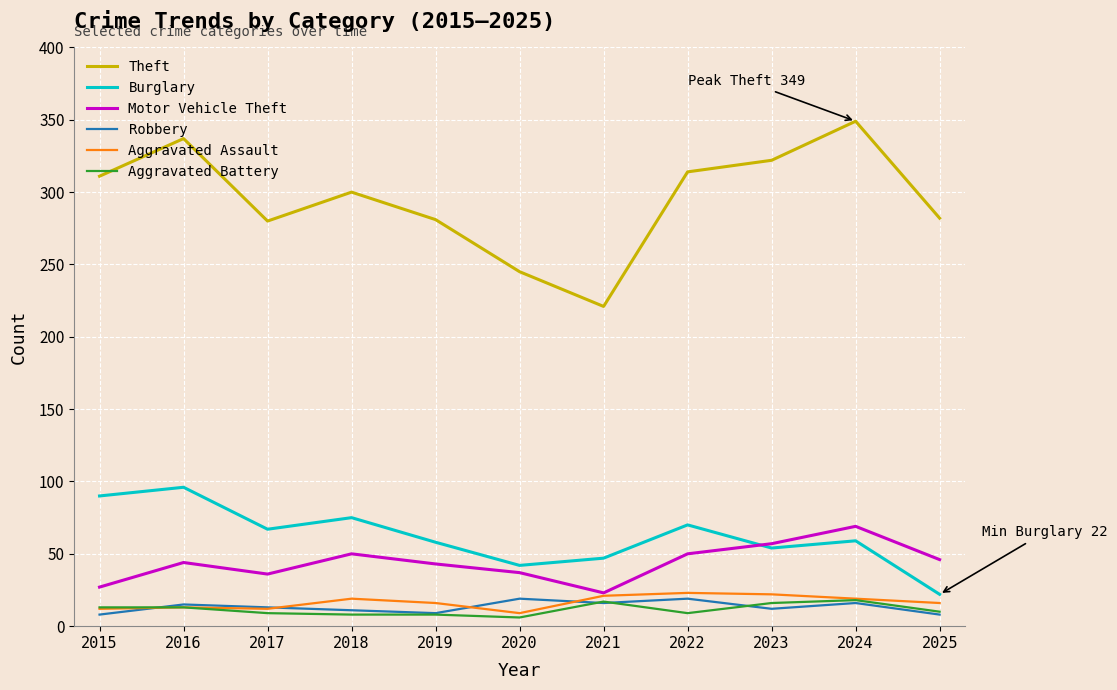

The value of Aggravated Battery at 2019 is 8. True or false?

True